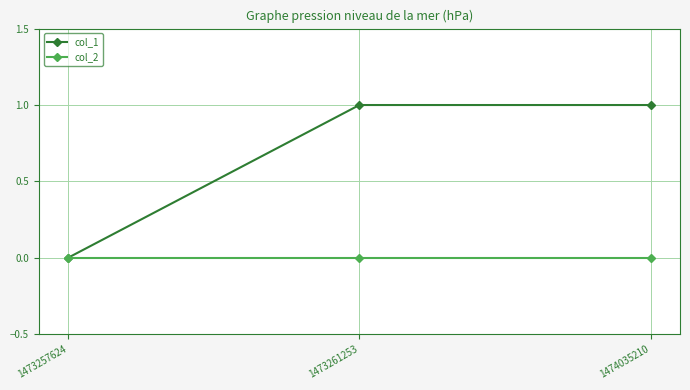

Which series has the largest total across all categories?

col_1